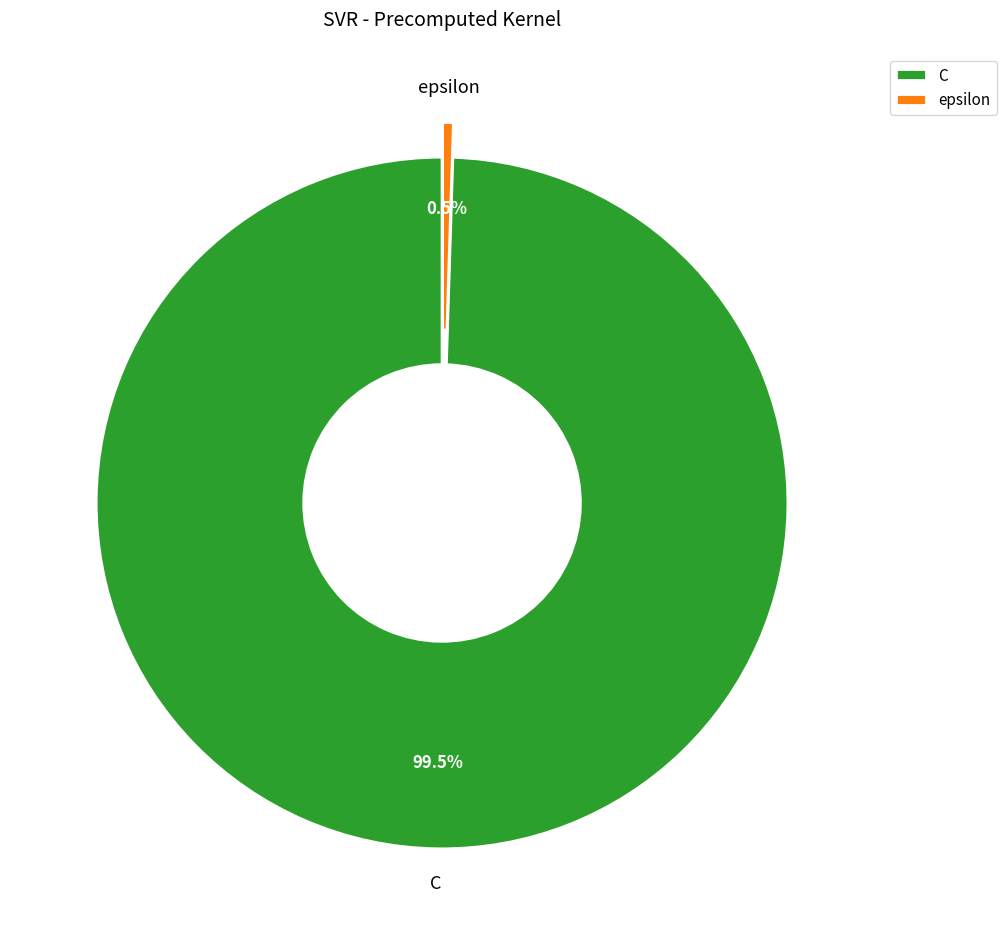

Is there any slice that represents more than half of the pie?

Yes